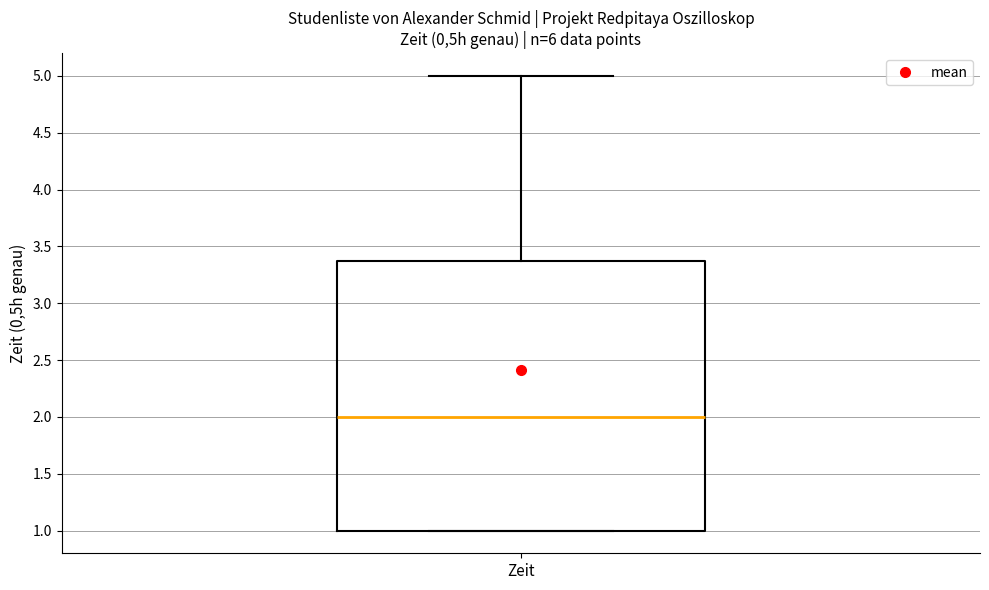

Transcribe this box plot: give where the median line is, the range the box spans, and where the two whiskers end, as read against the y-axis. The values are not printed on the chart, so give them approximately, as read against the axis.

median 2.0, box 1.0 to 3.4, whiskers 1.0 to 5.0